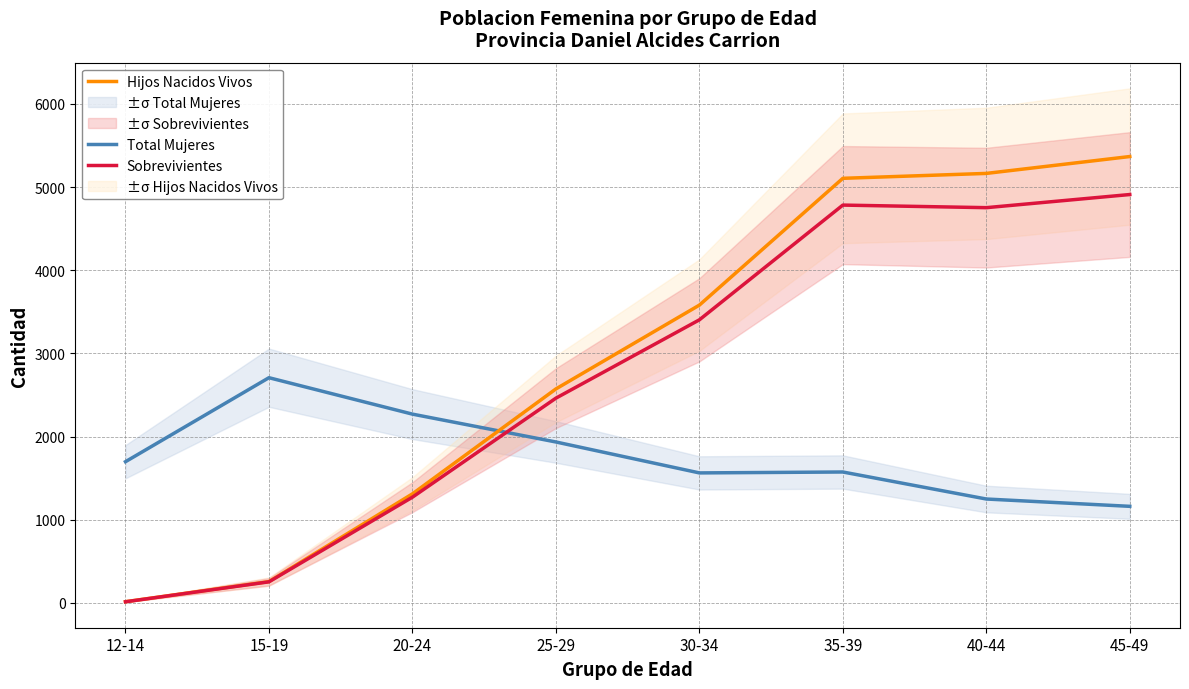

What is the average value of the Total Mujeres series?

1770